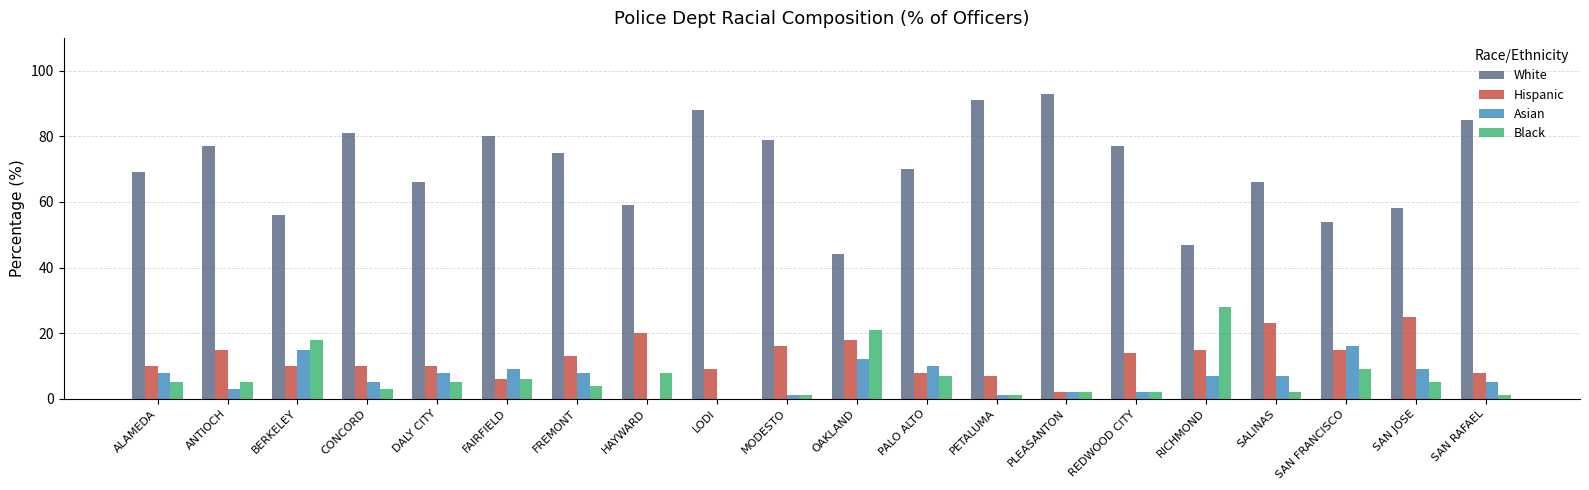

What is the sum of all Asian values?

128